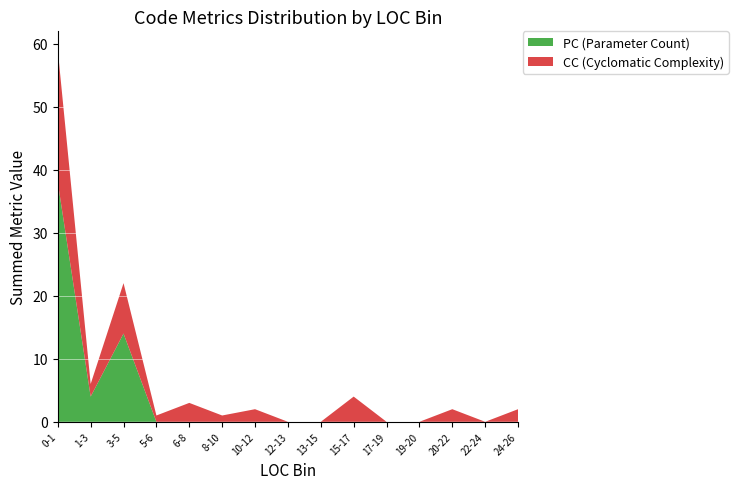

At which label is PC (Parameter Count) closest to 19?

3-5